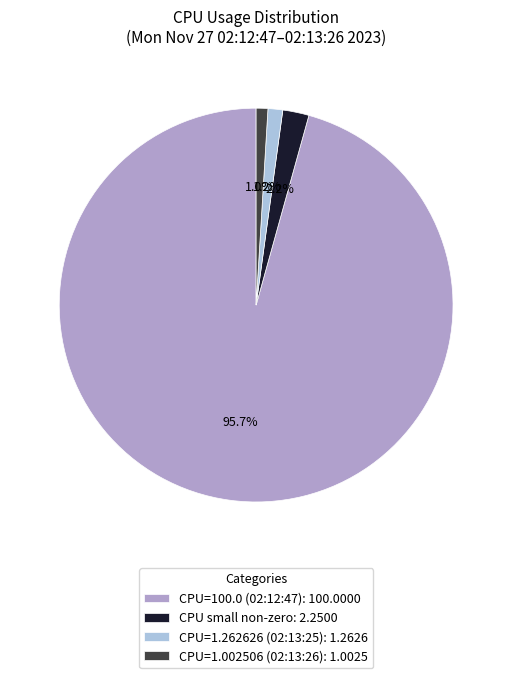

Between CPU=1.002506 (02:13:26): 1.0025 and CPU=100.0 (02:12:47): 100.0000, which is larger?

CPU=100.0 (02:12:47): 100.0000